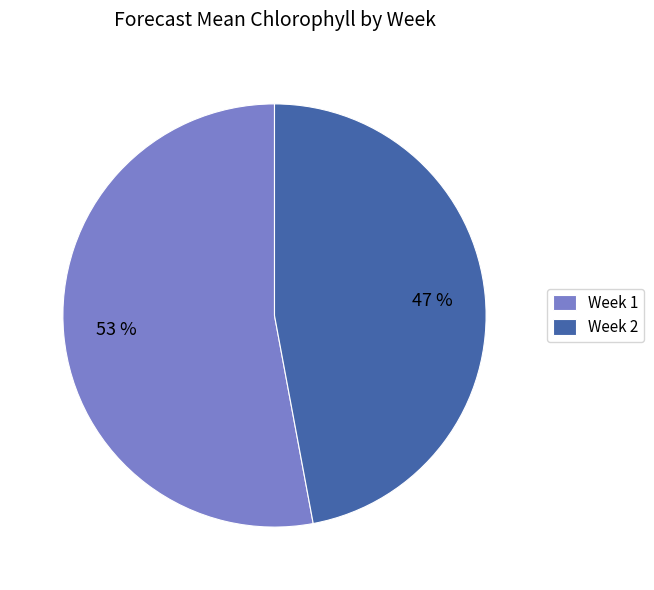

True or false: Week 1 accounts for 43% of the total.

False